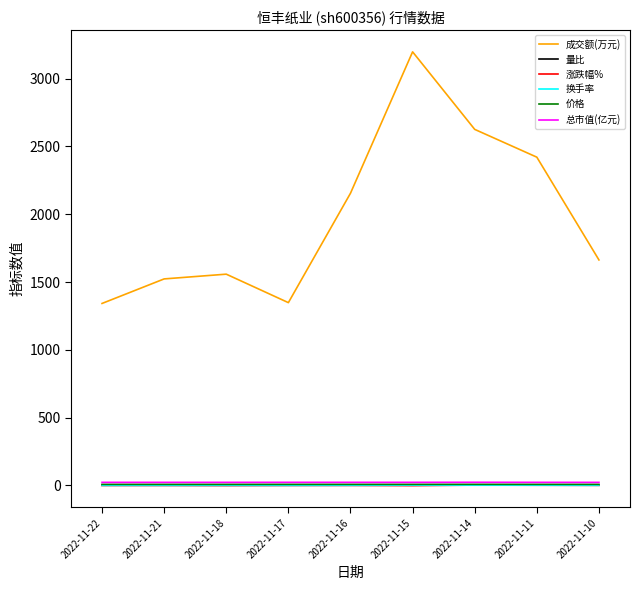

Is it true that 价格 equals 7.4 at 2022-11-10?

True